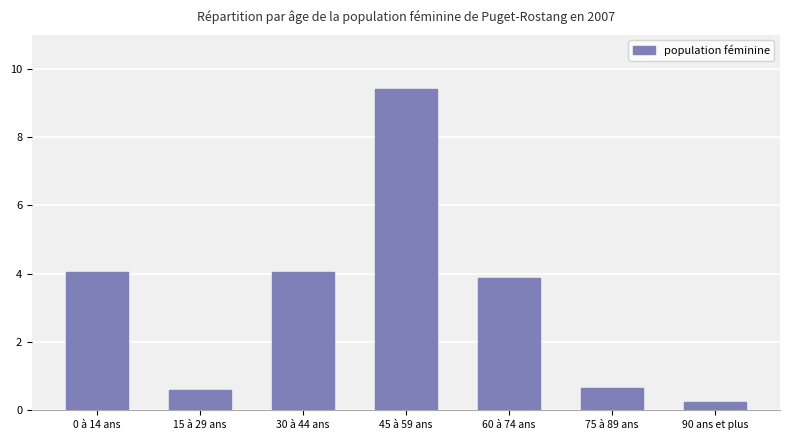

Is it true that the value at 30 à 44 ans is 6.3?

False